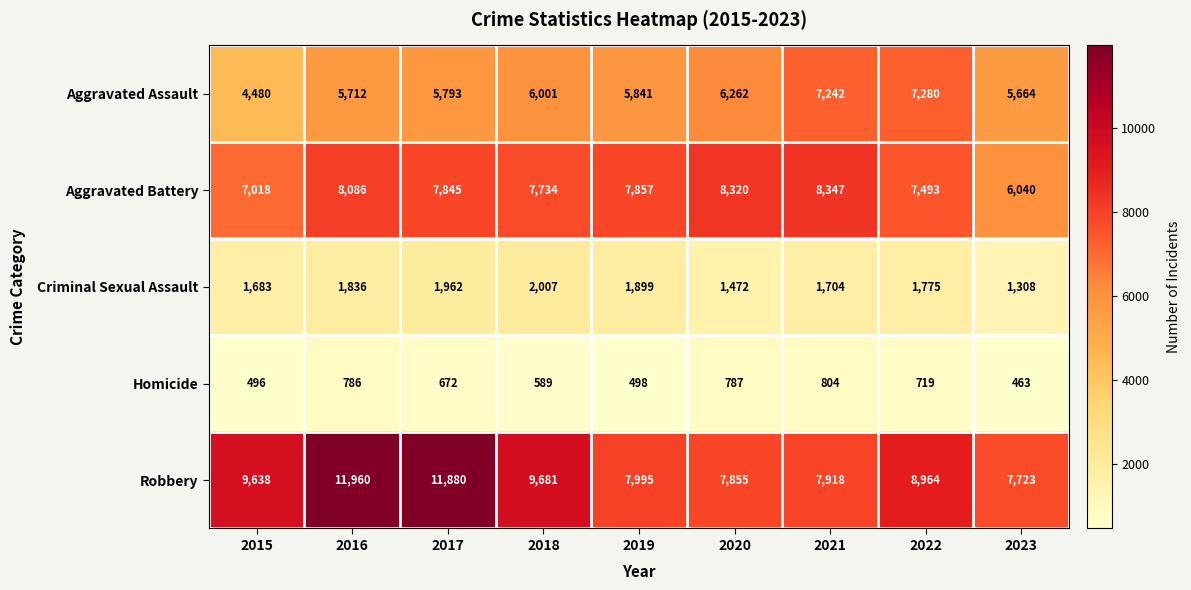

Is it true that Aggravated Assault equals 7280 at 2022?

True